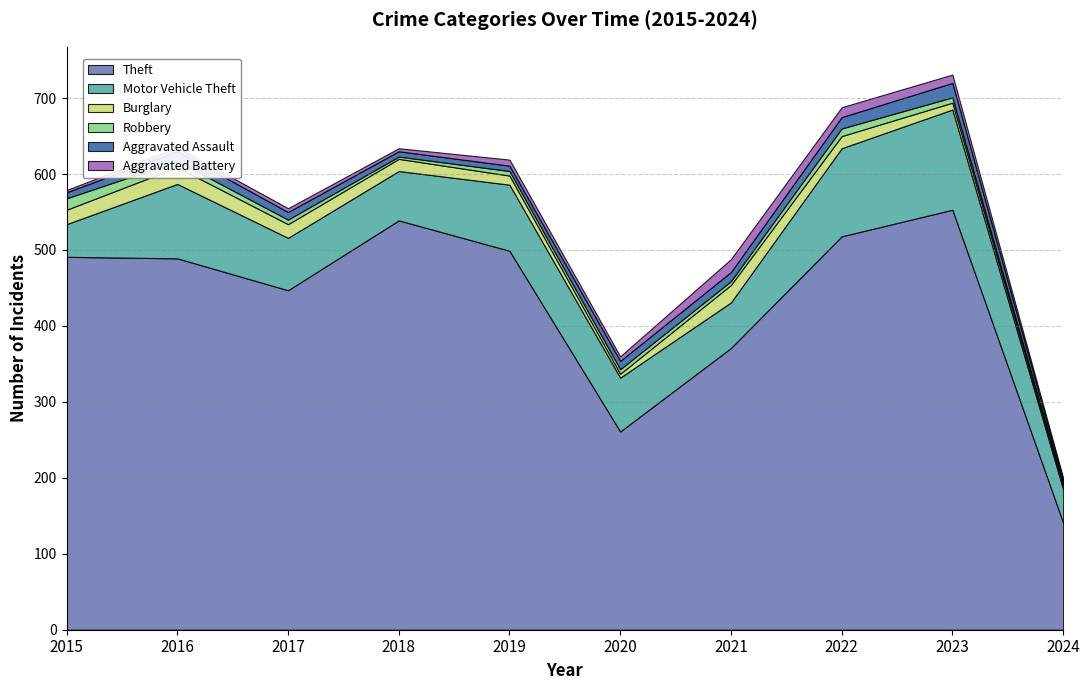

True or false: Burglary and Theft cross at least once.

False